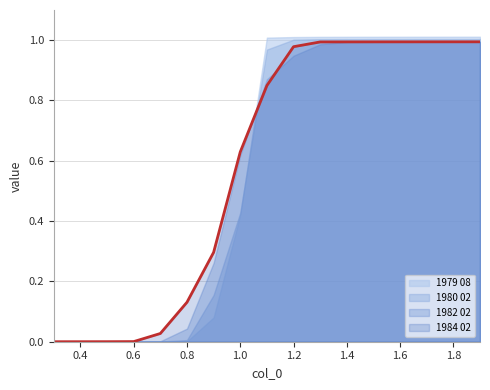

Reading left to right, transcribe all the data shown in this chart.

1979 08: 0.0	0.0	0.0	0.0	0.0	0.0	0.1	0.4	1.0	1.0	1.0	1.0	1.0	1.0	1.0	1.0	1.0
1980 02: 0.0	0.0	0.0	0.0	0.0	0.0	0.2	0.4	1.0	1.0	1.0	1.0	1.0	1.0	1.0	1.0	1.0
1982 02: 0.0	0.0	0.0	0.0	0.0	0.0	0.3	0.6	0.9	0.9	1.0	1.0	1.0	1.0	1.0	1.0	1.0
1984 02: 0.0	0.0	0.0	0.0	0.0	0.1	0.3	0.6	0.8	1.0	1.0	1.0	1.0	1.0	1.0	1.0	1.0